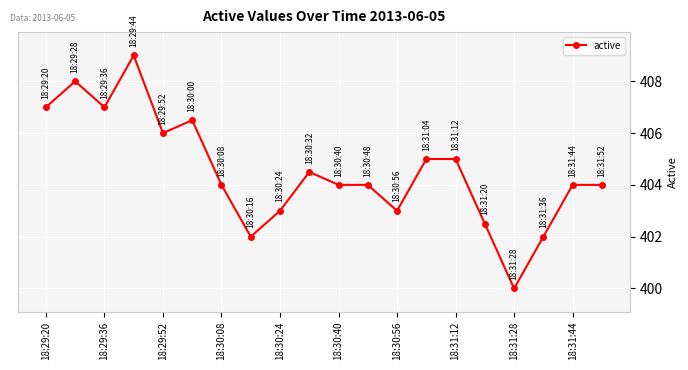

What is the greatest value displayed?

409.0